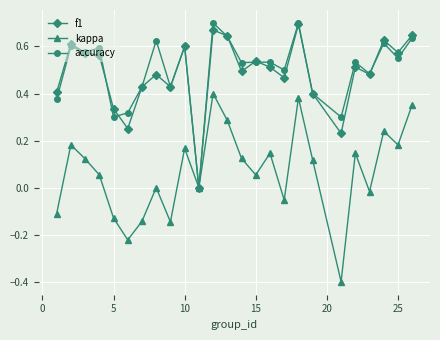

How many interior local valleys does the kappa series have?

8